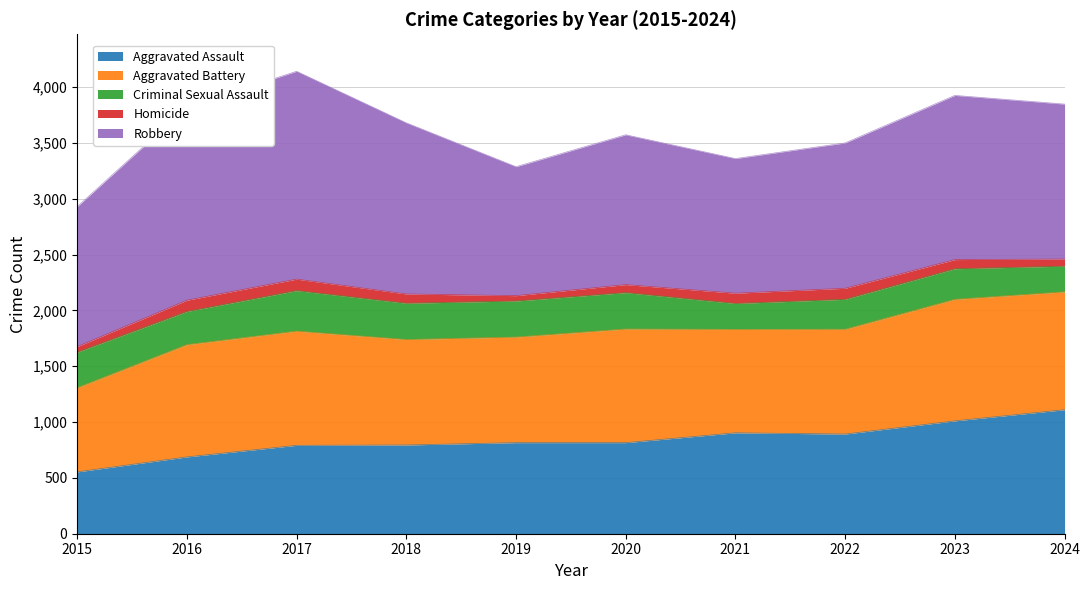

At which label is Homicide closest to 75?

2020